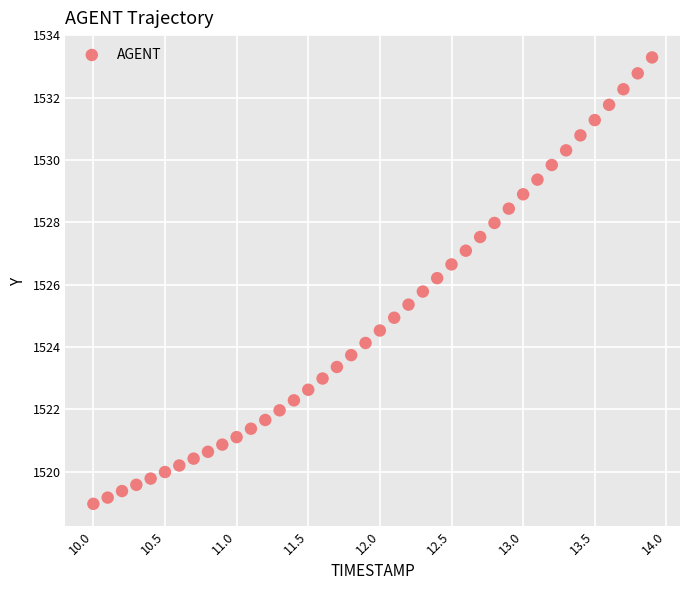

What is the range of Y values (max minus min)?

14.3